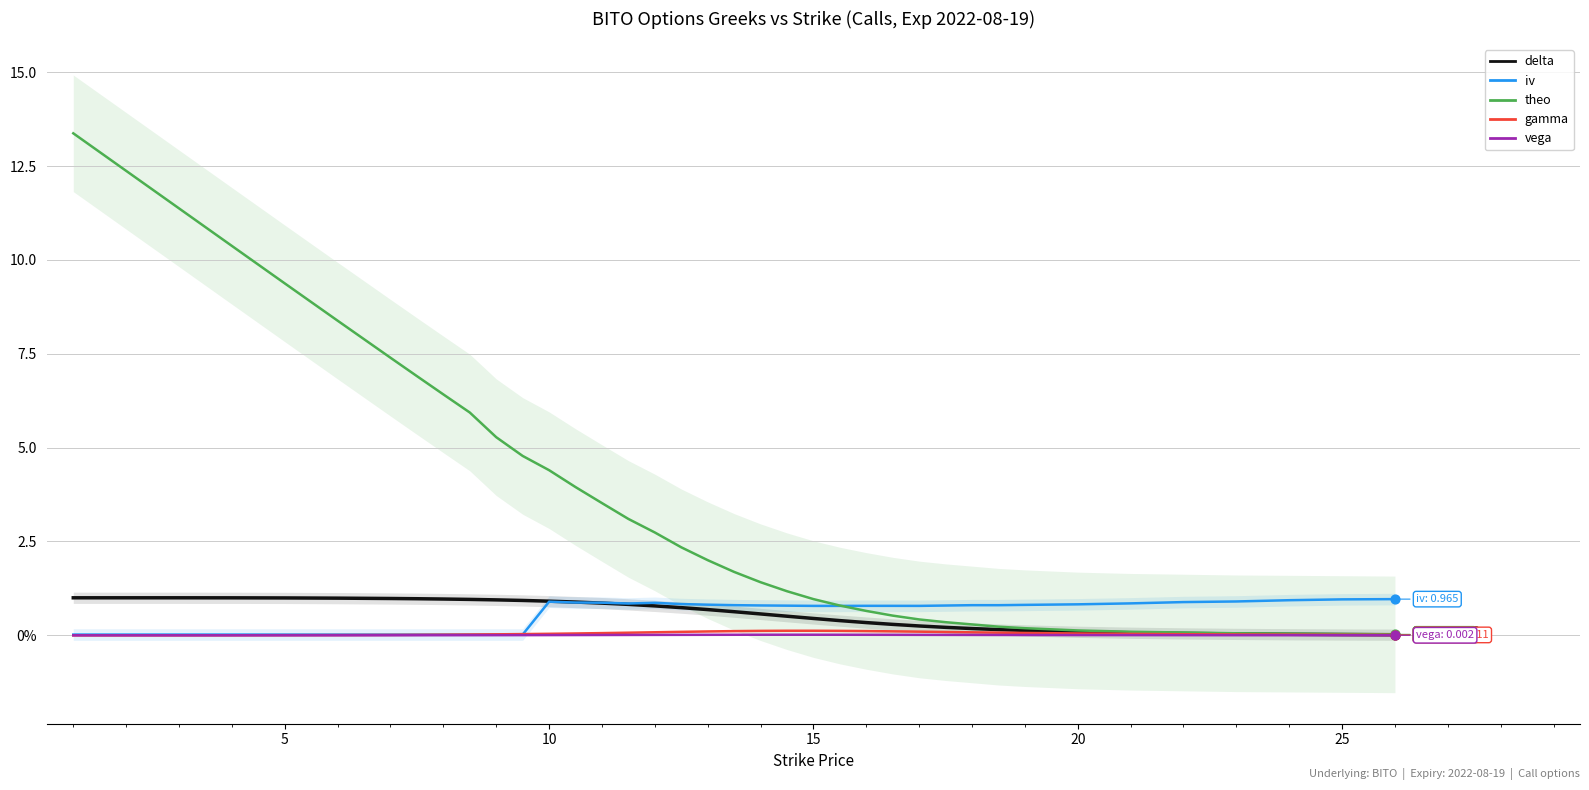

What are all the series names shown in the legend?

delta, iv, theo, gamma, vega